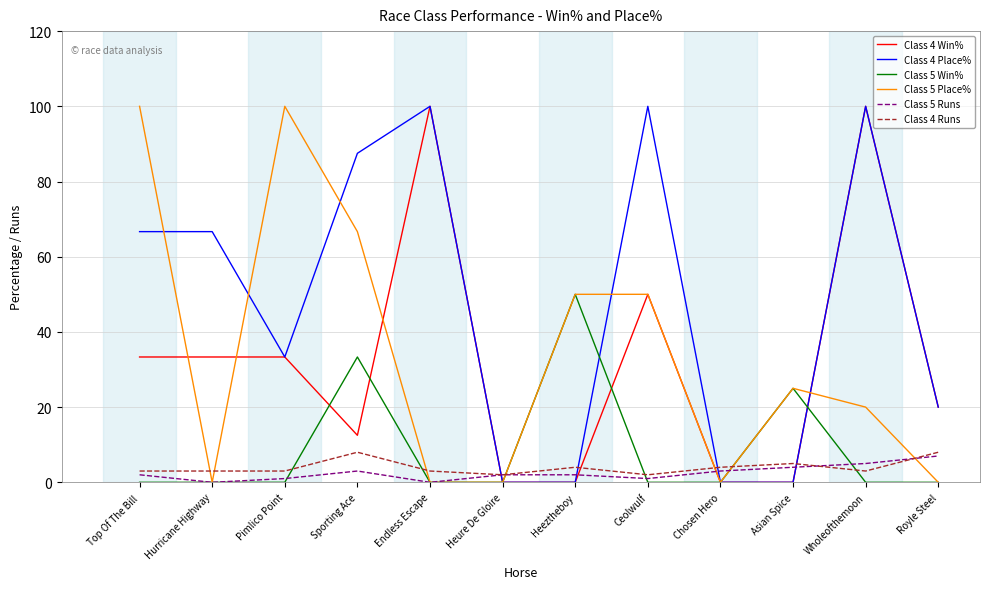

Is it true that Class 4 Win% equals 33.3 at Hurricane Highway?

True